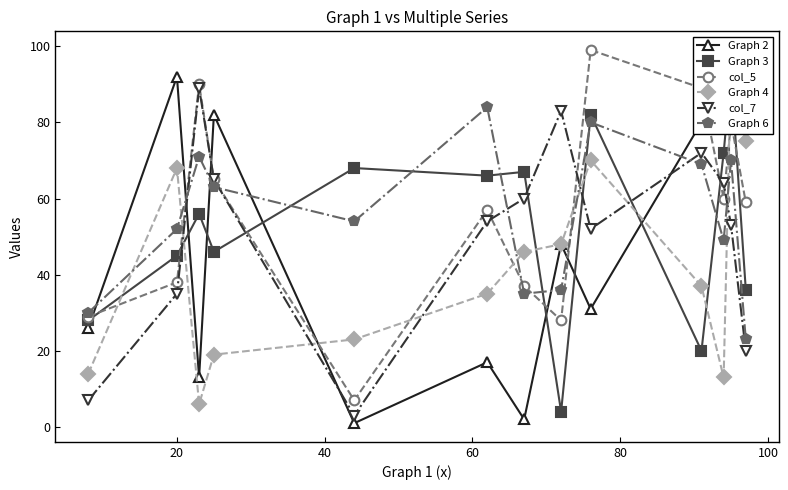

True or false: Graph 6 and col_7 cross at least once.

True